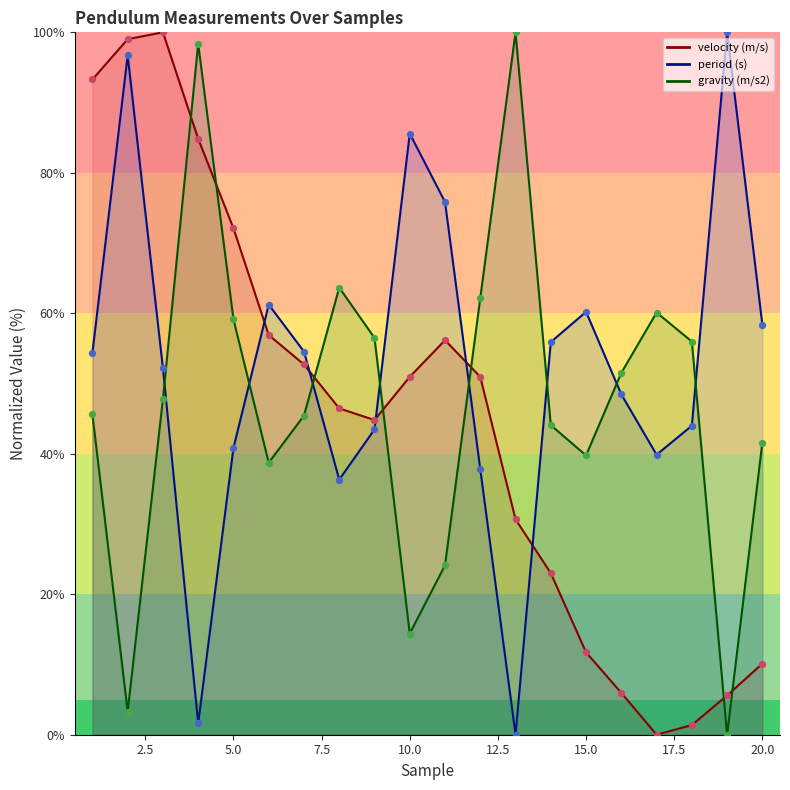

What are all the series names shown in the legend?

period (s), gravity (m/s2), velocity (m/s)